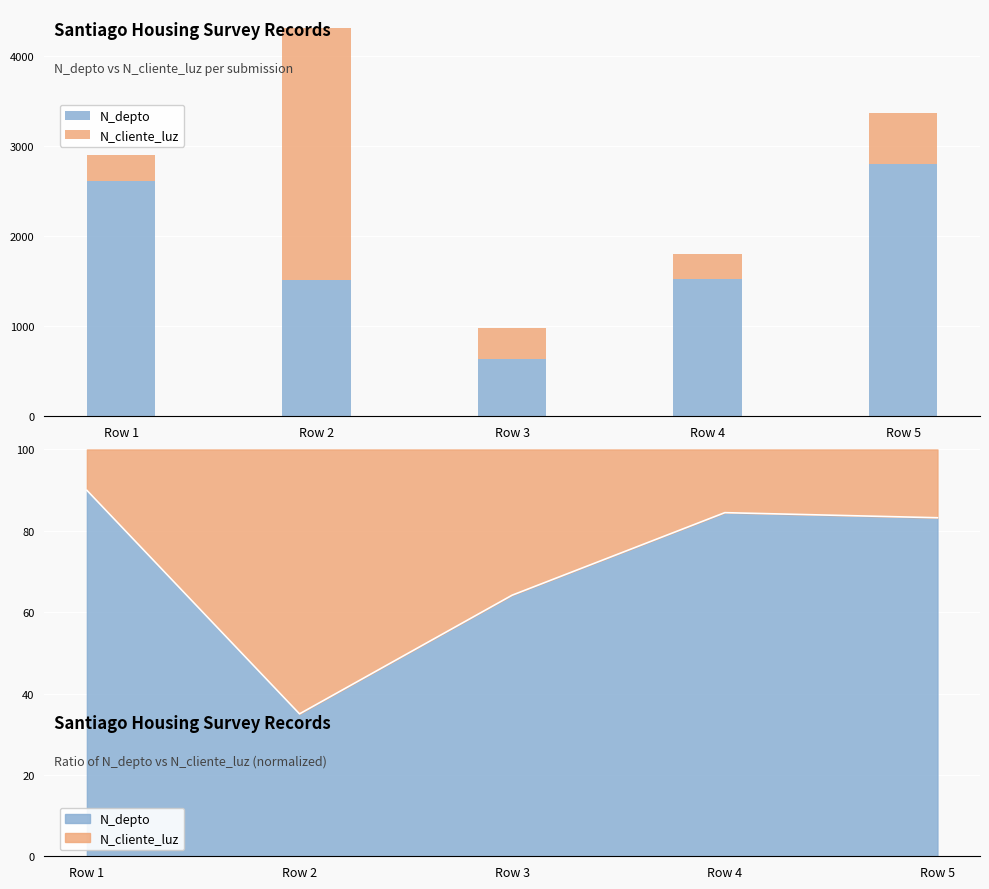

How many distinct data groups are displayed?

2